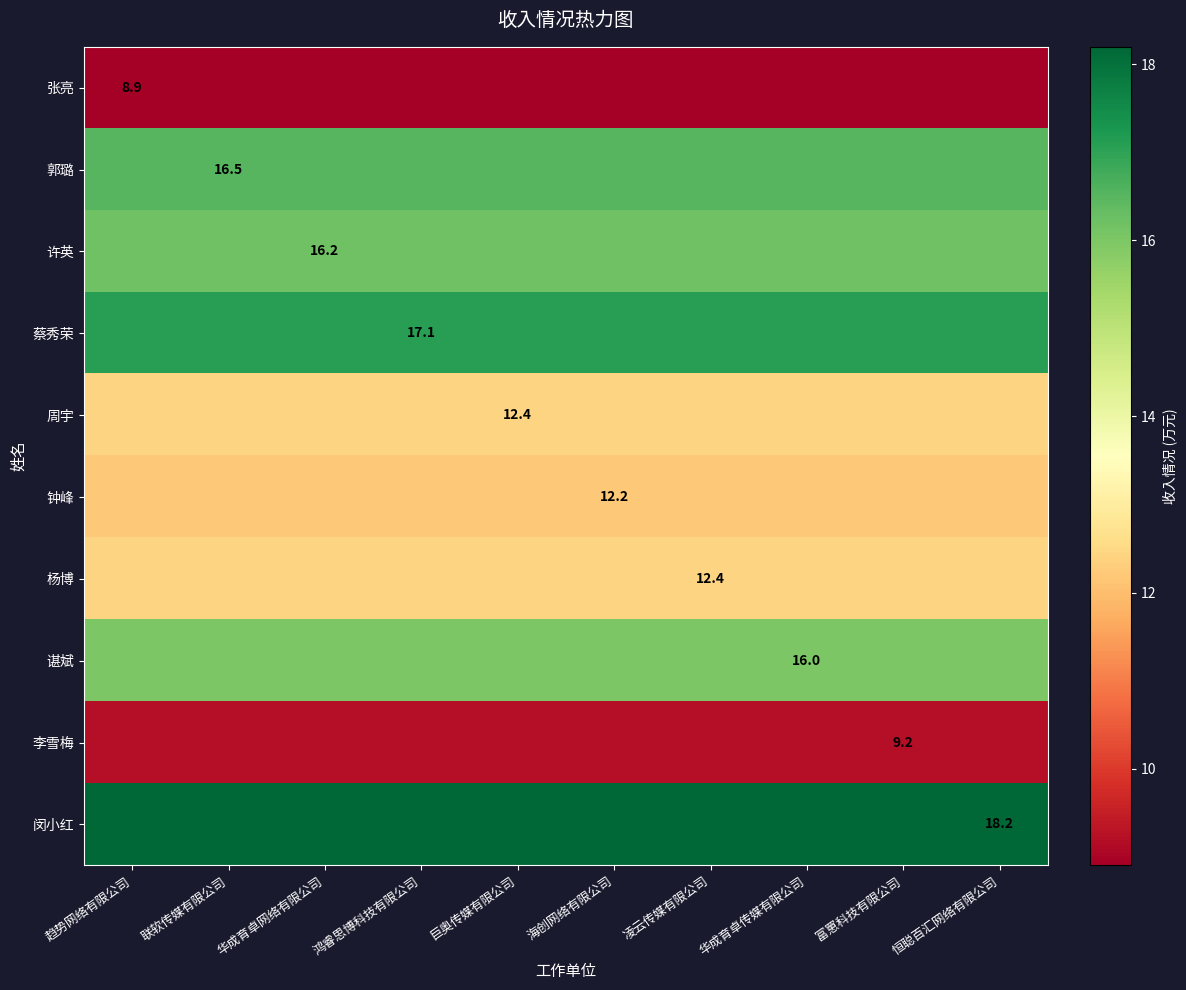

True or false: 许英 has a value of 16.2 at 华成育卓网络有限公司.

True